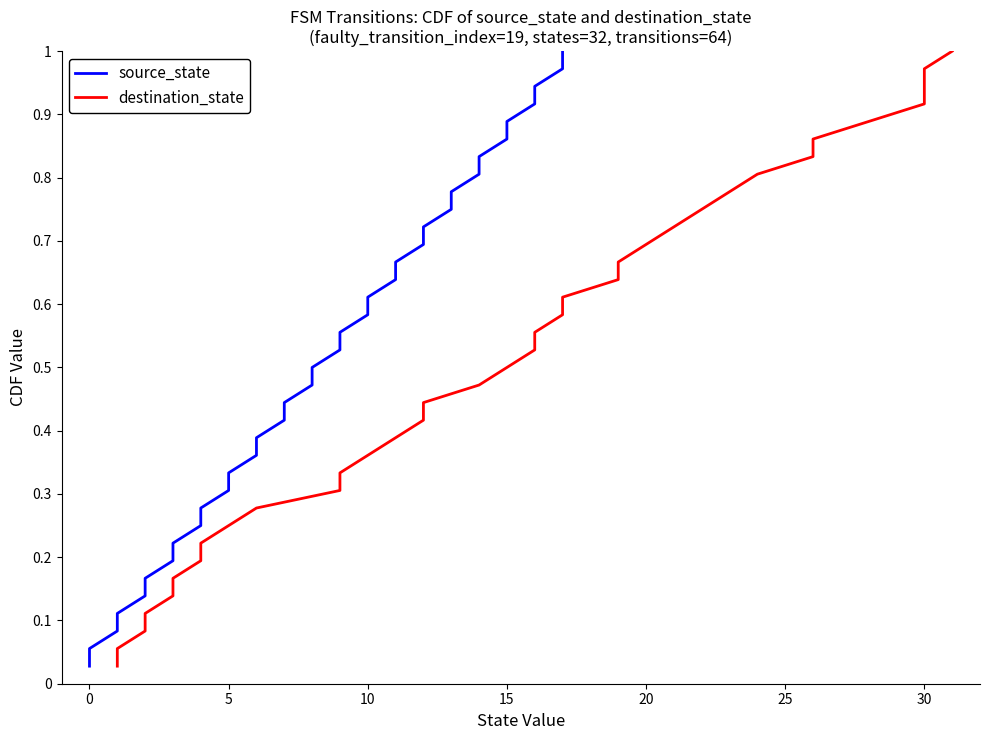

True or false: destination_state and source_state intersect in this chart.

False